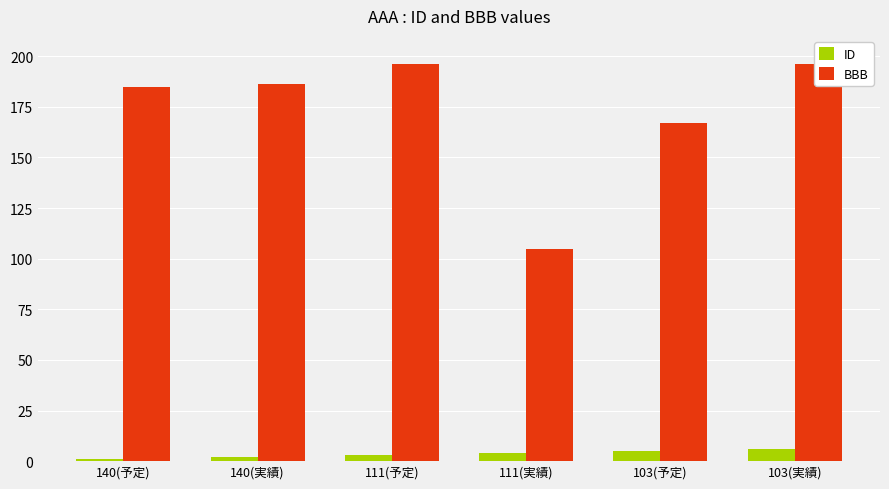

How many BBB values are between 167 and 196?

5